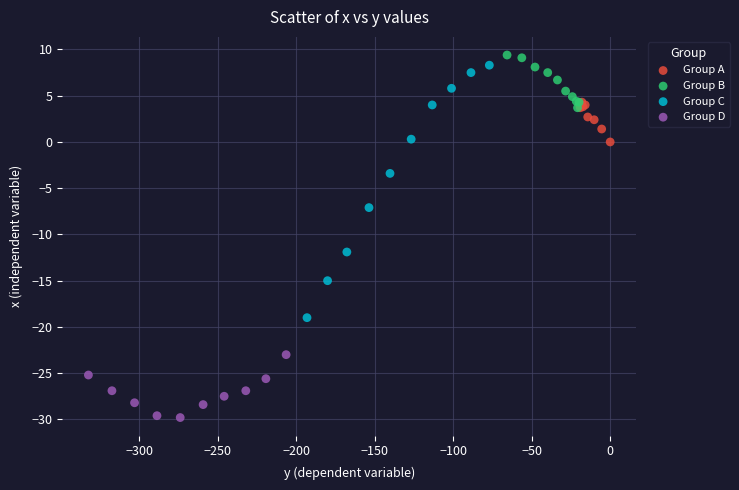

Which series contains the lowest Y value?

Group D